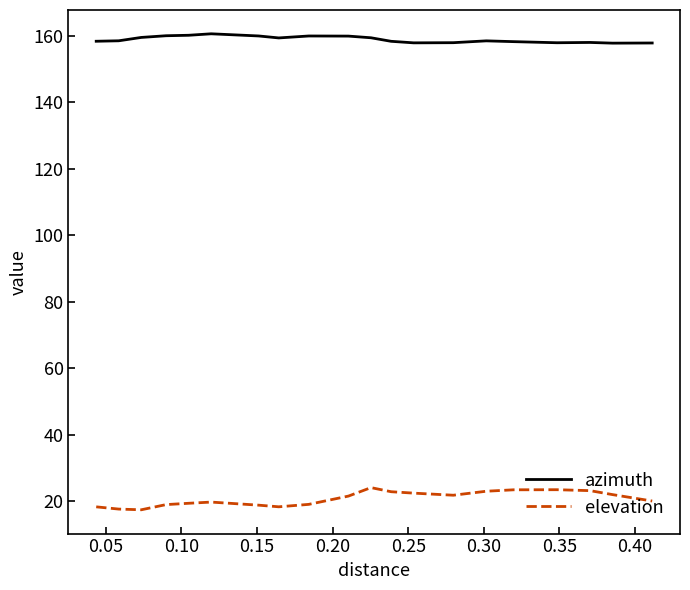

What is the difference between the maximum and minimum values in the elevation series?

6.7